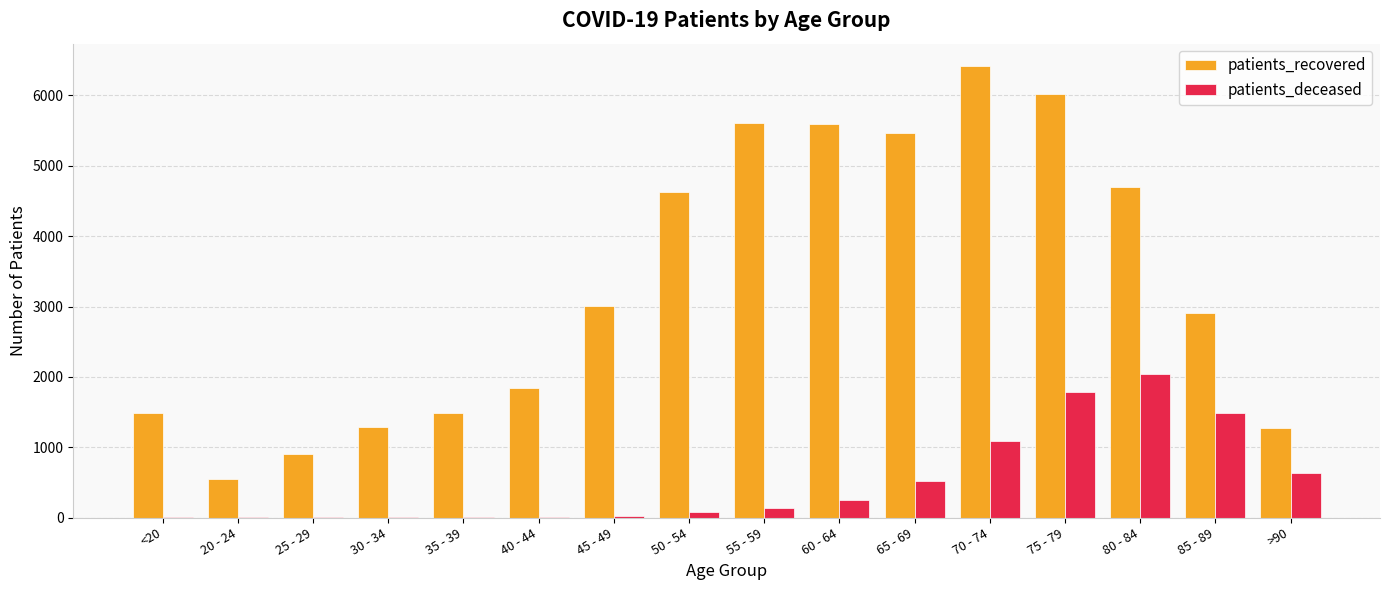

Which series changed the most between 35 - 39 and 70 - 74?

patients_recovered